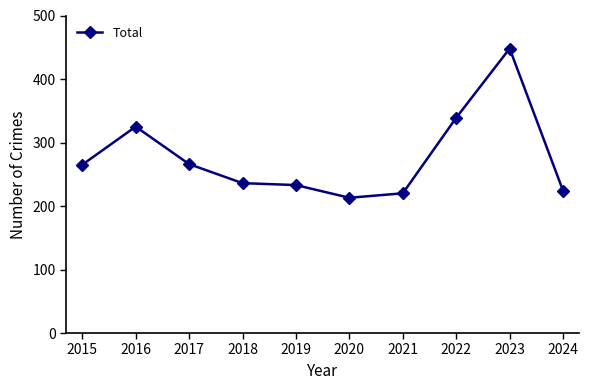

True or false: the data shows 48 at 2018.

False